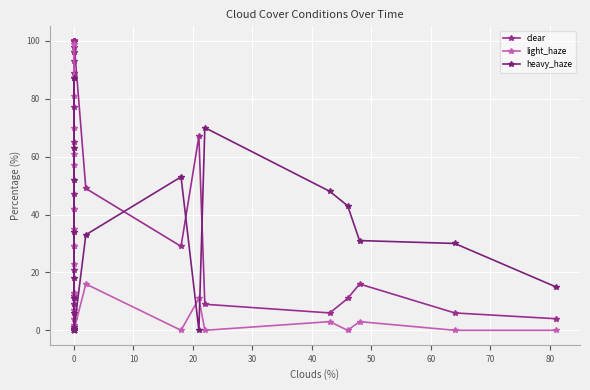

After their last crossing, which series has the higher values: clear or light_haze?

clear